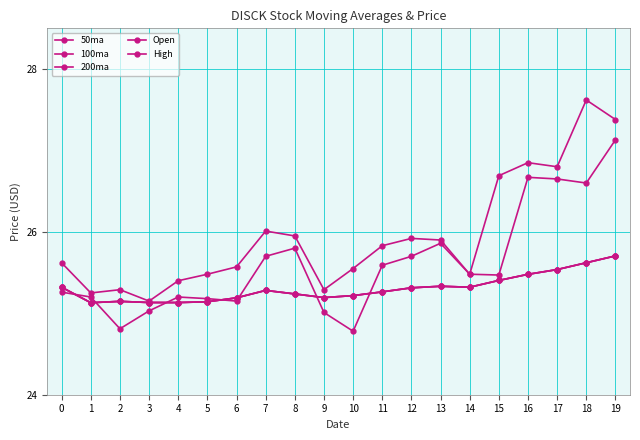

Does the chart have visible grid lines?

Yes